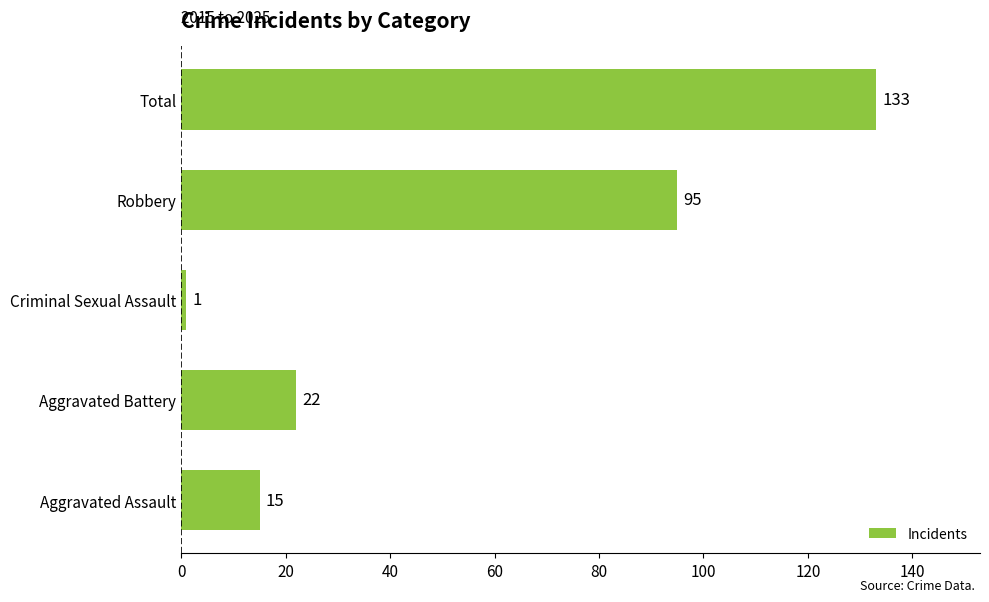

Are the bars grouped side by side (vs. stacked)?

No